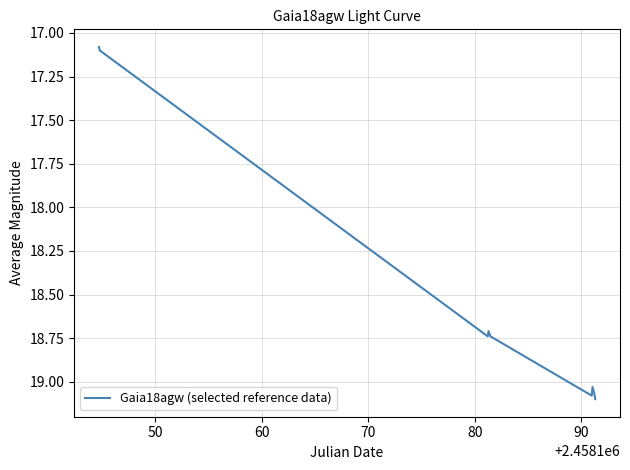

What is the difference between the maximum and minimum values?

2.0